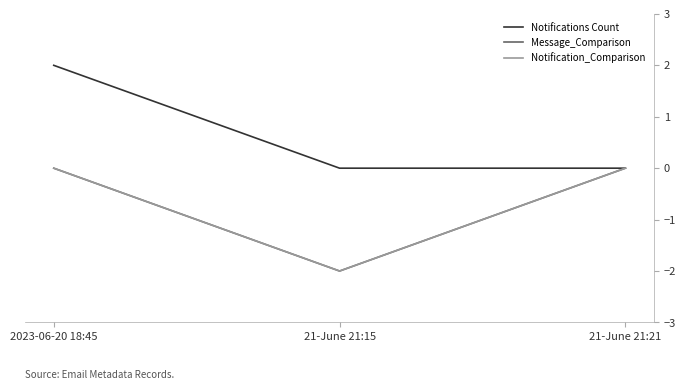

Is this an area chart (filled region under the line)?

No